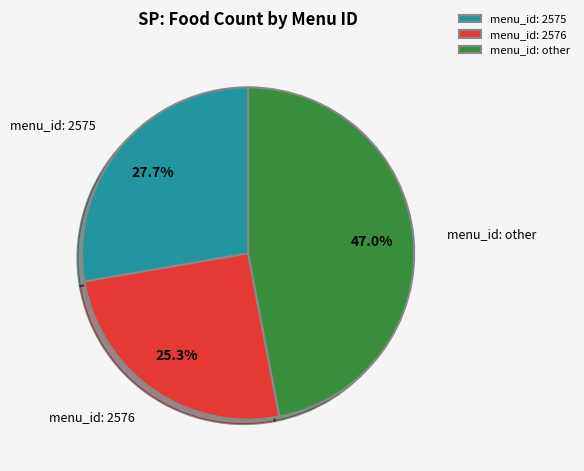

Count the number of slices in the pie.

3